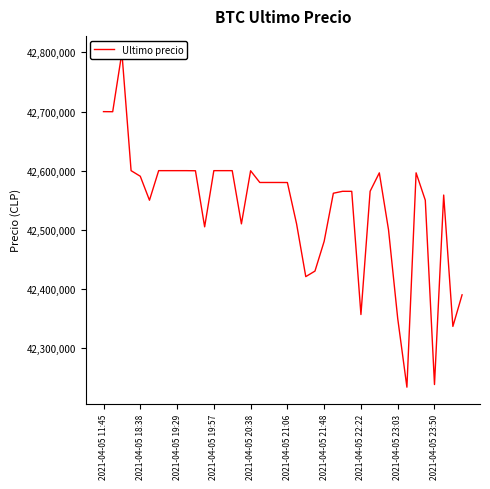

Reading left to right, list all the values displayed in this chart.

42699809	42699652	42799603	42600000	42590528	42550000	42600000	42599999	42600000	42600000	42599821	42505000	42599989	42600000	42599989	42510020	42599821	42580000	42580000	42580001	42579906	42510010	42420811	42430171	42480538	42561803	42565069	42565011	42356695	42565201	42596287	42500000	42350000	42233851	42596298	42550000	42238301	42558737	42336600	42389999